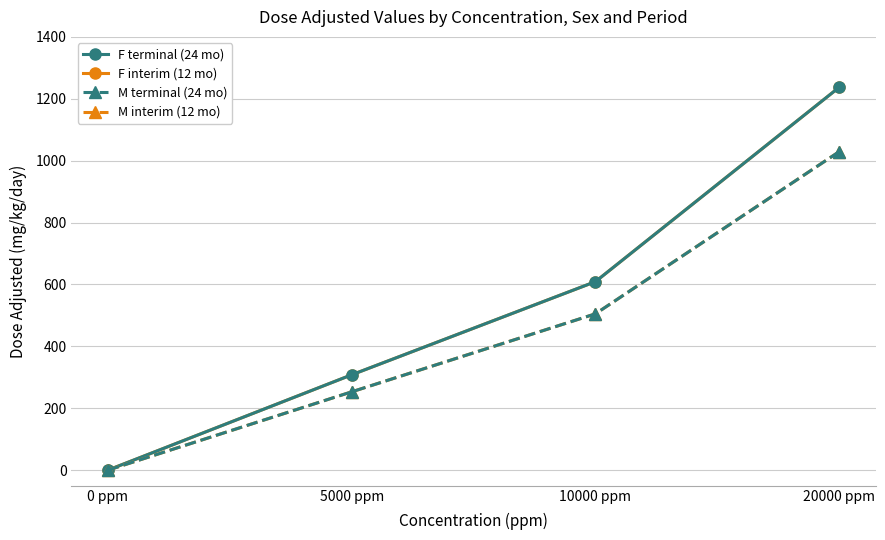

True or false: F terminal (24 mo) and M terminal (24 mo) intersect in this chart.

False